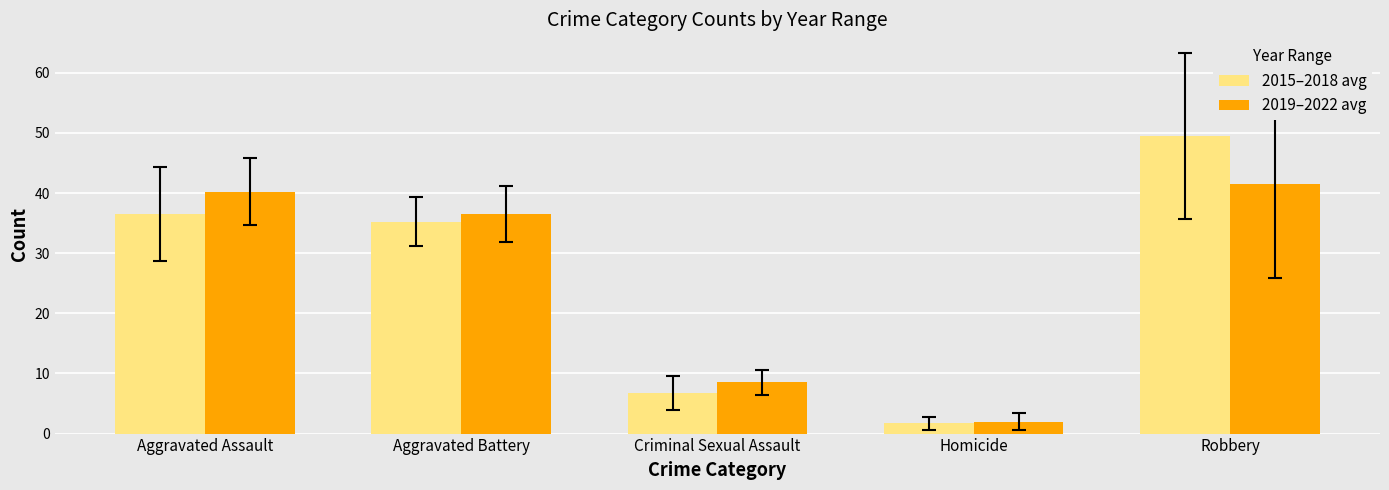

What is the spread (max minus min) of values at Robbery?

8.0